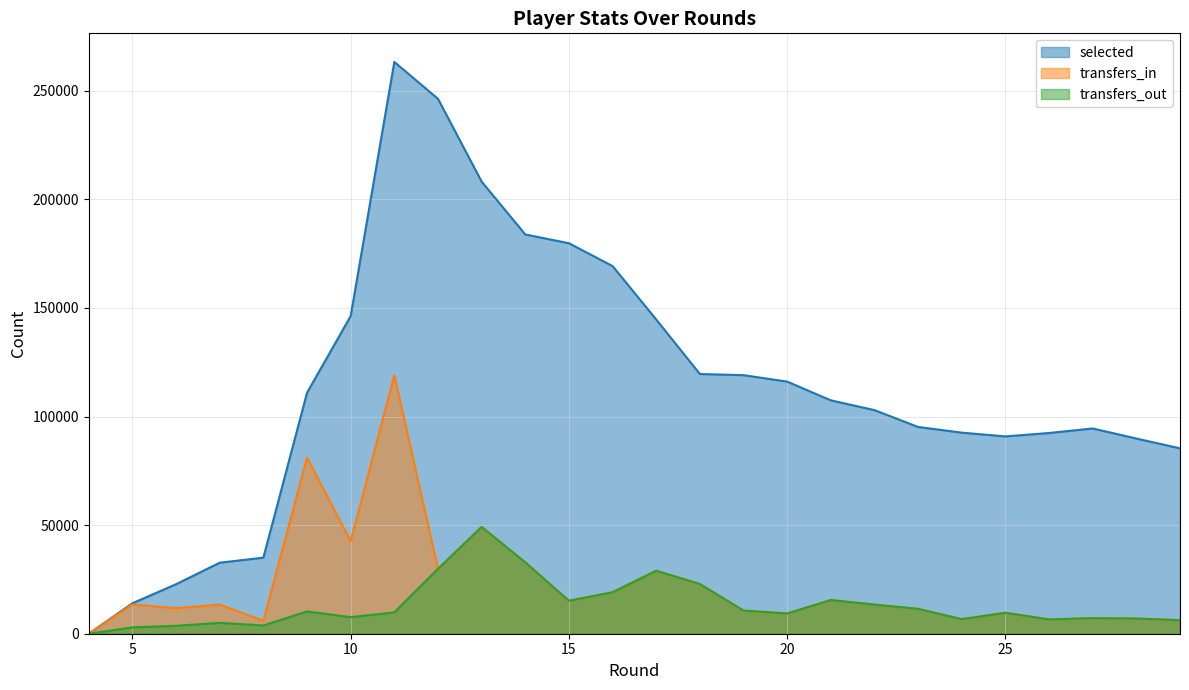

Reading left to right, extract all data points from this chart.

selected: 0	14029	22804	32699	35026	110944	146247	263242	246255	208149	183813	179771	169256	144653	119562	119037	116073	107436	102947	95188	92573	90839	92406	94497	89857	85345
transfers_in: 0	13500	11749	13439	5952	81069	42593	118970	29857	49150	32849	15162	19112	28991	22897	10660	9326	15499	13405	11449	6701	9635	6584	7150	6978	6248
transfers_out: 0	2911	3659	5002	3796	10267	7624	9822	29857	49150	32849	15162	19112	28991	22897	10660	9326	15499	13405	11449	6701	9635	6584	7150	6978	6248